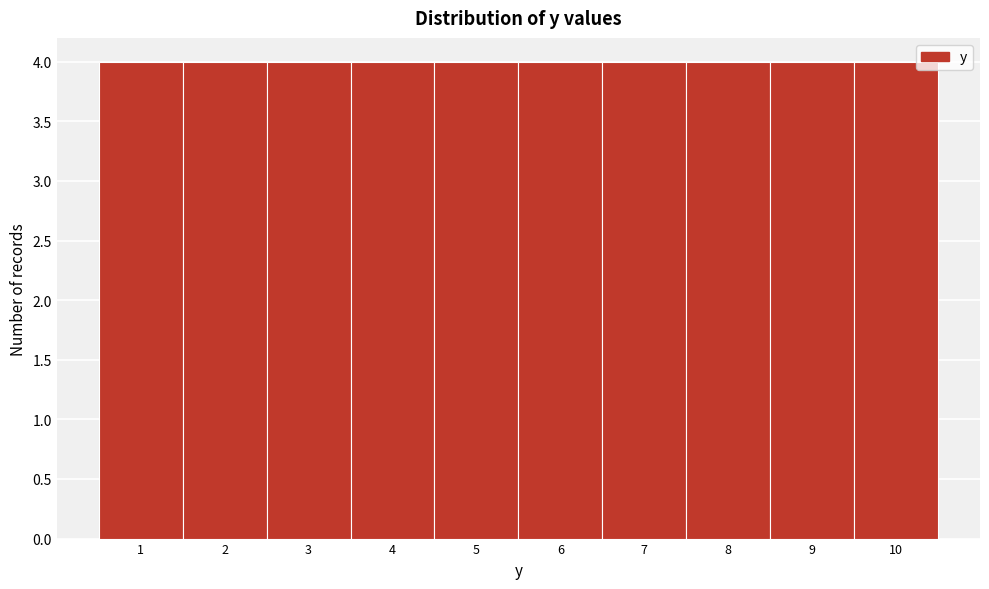

Reading left to right, list every bar in this chart as the range it spans on the x-axis followed by its height. The values are not printed on the chart, so give them approximately, as read against the axis.

0.5 to 1.5: 4
1.5 to 2.5: 4
2.5 to 3.5: 4
3.5 to 4.5: 4
4.5 to 5.5: 4
5.5 to 6.5: 4
6.5 to 7.5: 4
7.5 to 8.5: 4
8.5 to 9.5: 4
9.5 to 10.5: 4